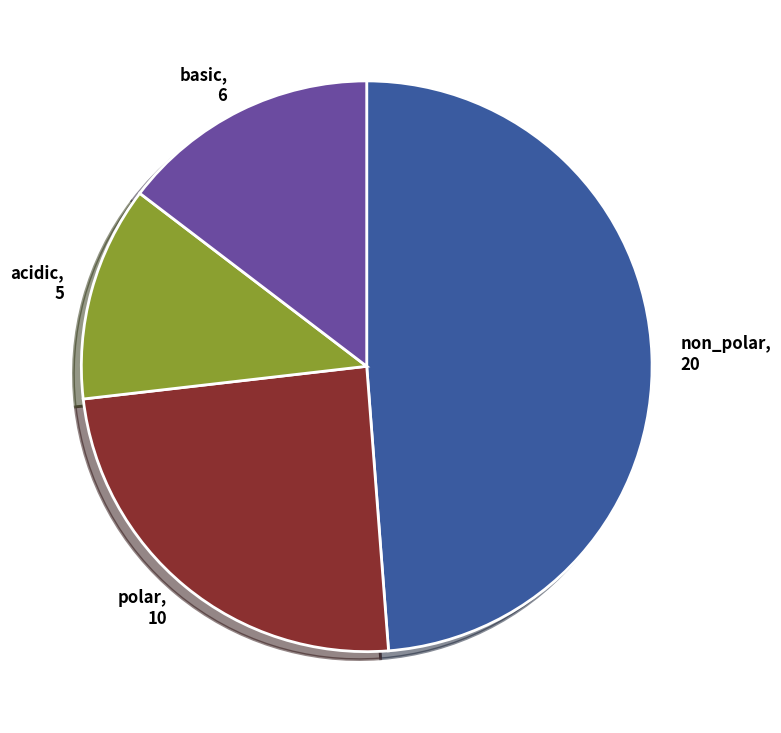

Is the sum of non_polar, 20 and basic, 6 greater than half?

Yes